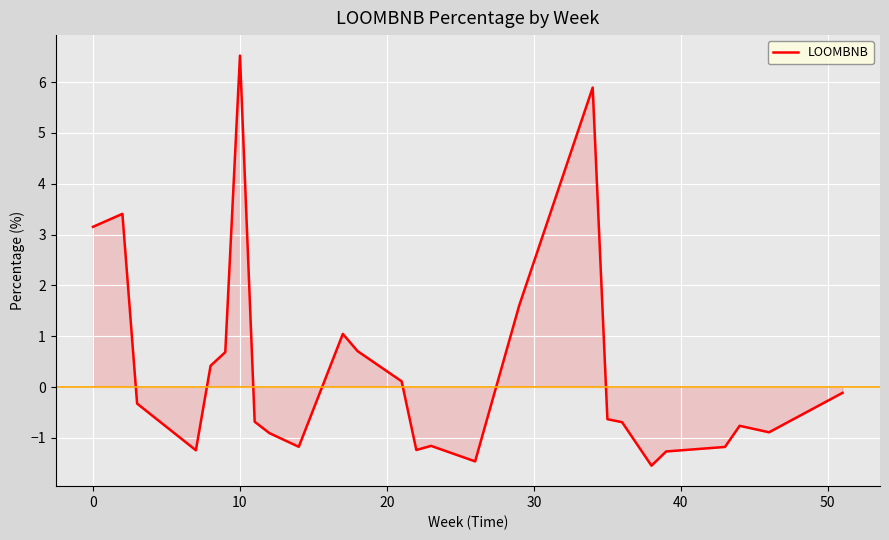

What is the greatest value displayed?

6.5